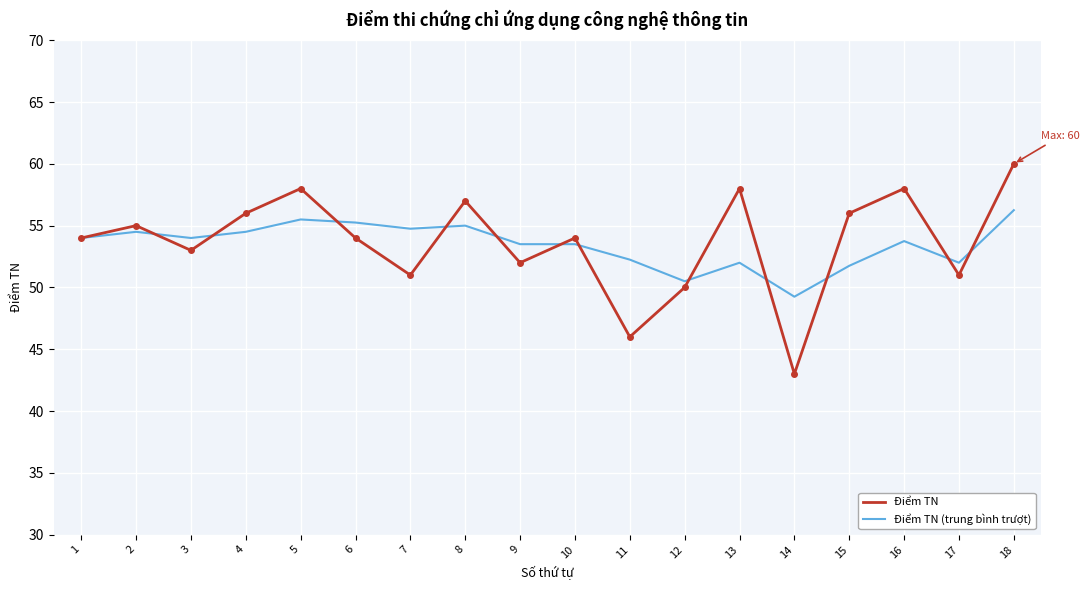

What is the total value across all series at 4?

110.5